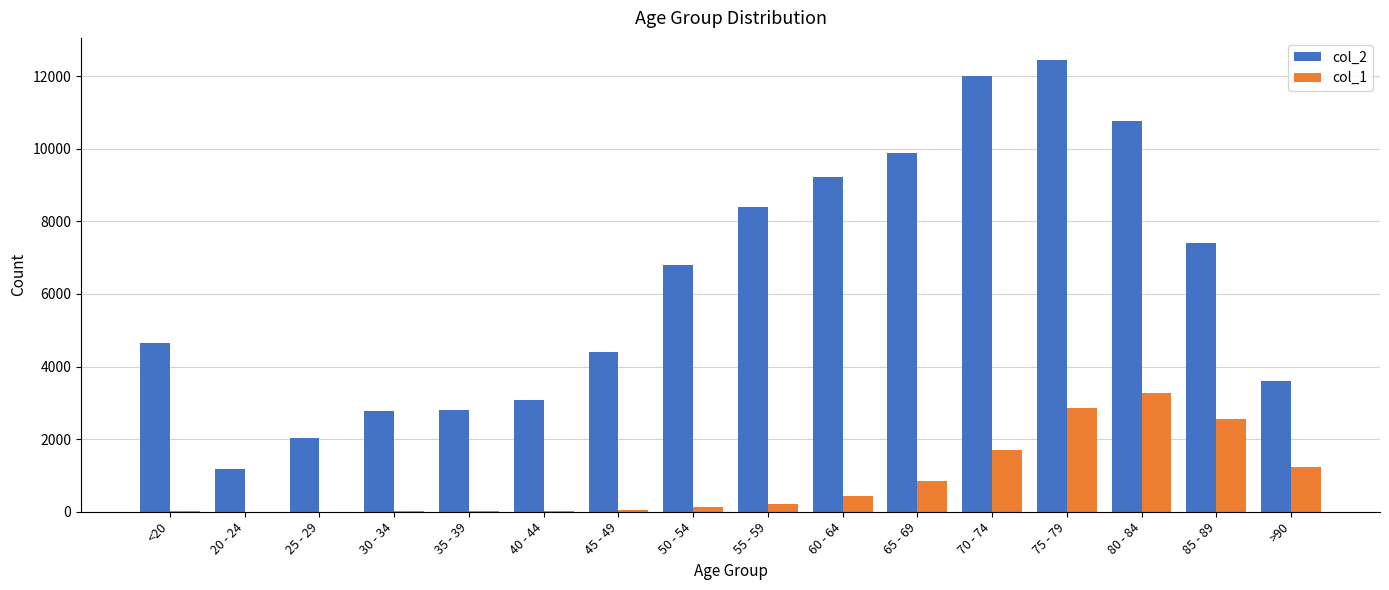

Between <20 and 25 - 29, which series saw the biggest shift?

col_2